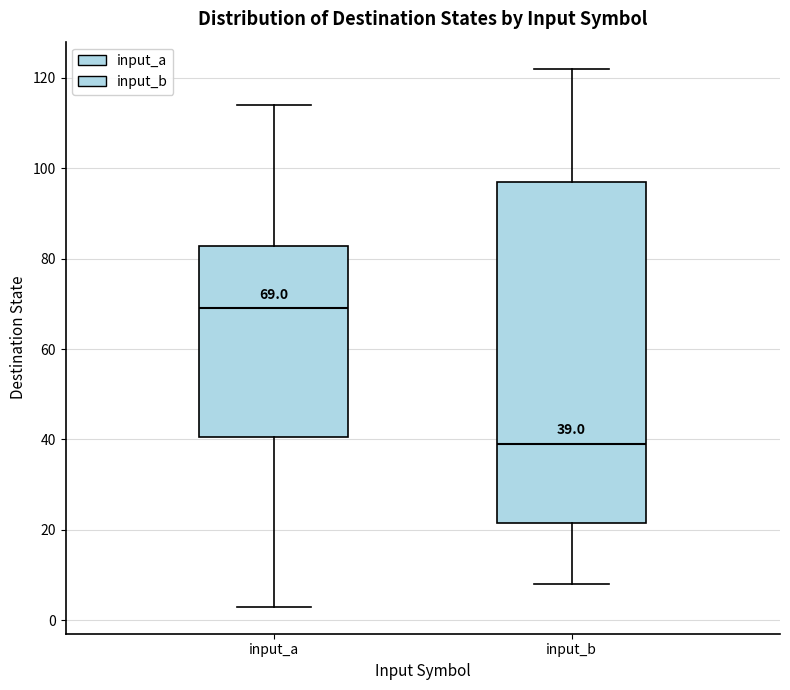

Comparing the boxes themselves (not the whiskers), which one is the tallest?

input_b